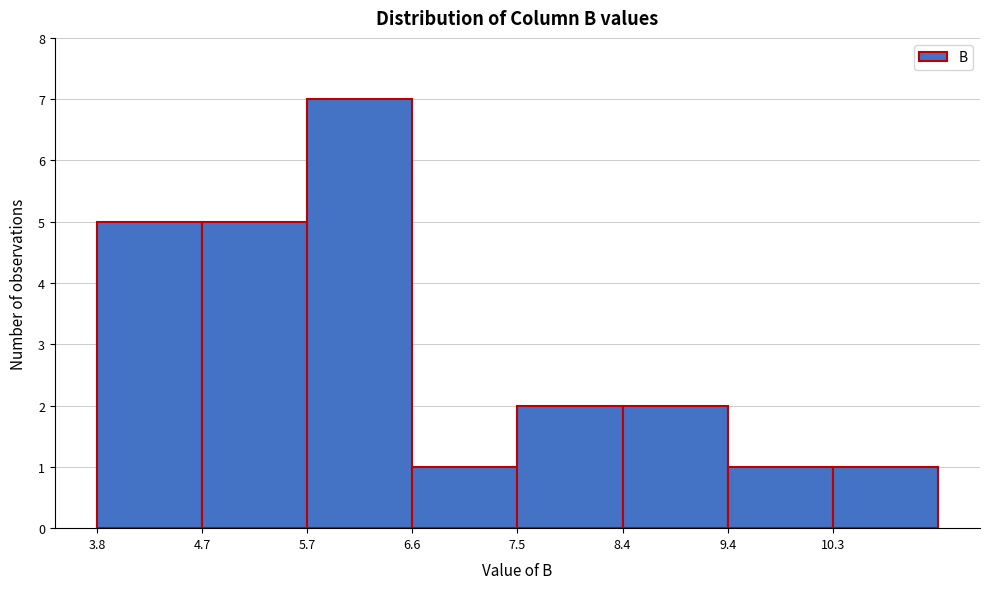

Reading left to right, list every bar in this chart as the range it spans on the x-axis followed by its height. Neither the bar edges nor the heights are printed on the chart, so give them approximately, as read against the axes.

3.8 to 4.7: 5
4.7 to 5.7: 5
5.7 to 6.6: 7
6.6 to 7.5: 1
7.5 to 8.4: 2
8.4 to 9.4: 2
9.4 to 10.3: 1
10.3 to 11.2: 1